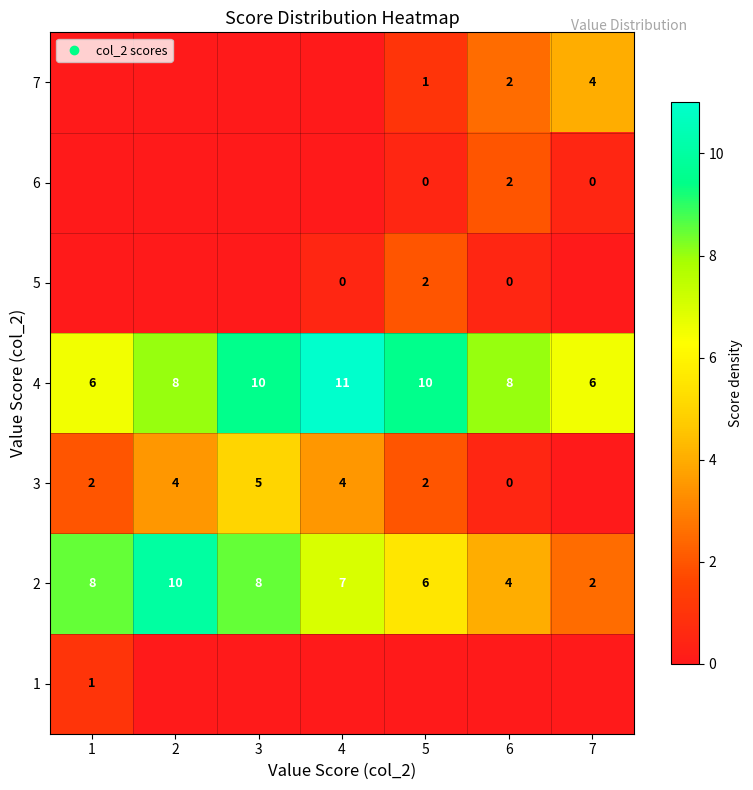

The 1 series shows 1 at 1. True or false?

True